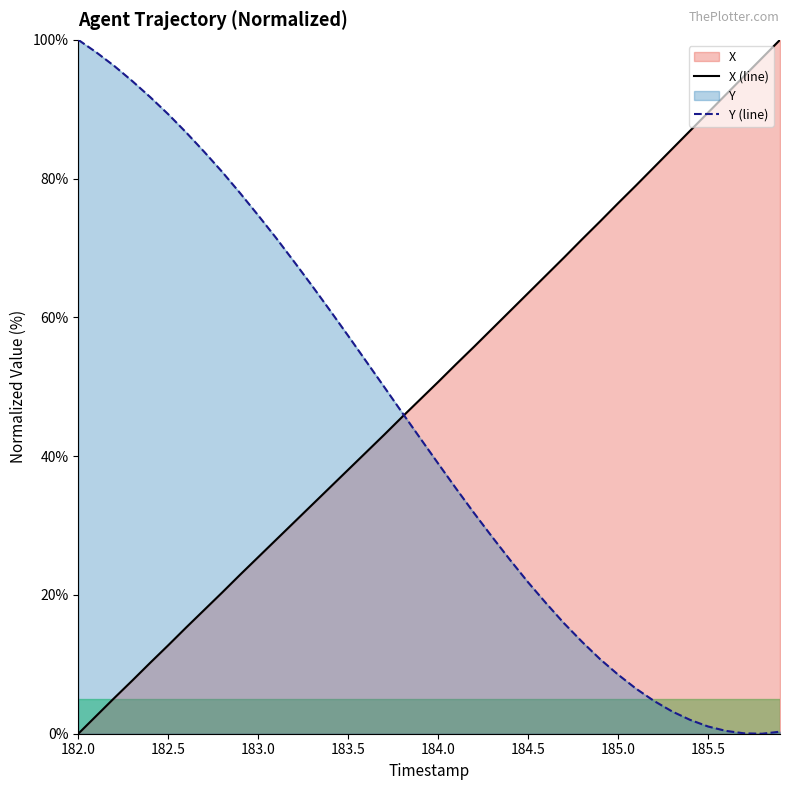

The X series shows 105.4 at 184.8. True or false?

False